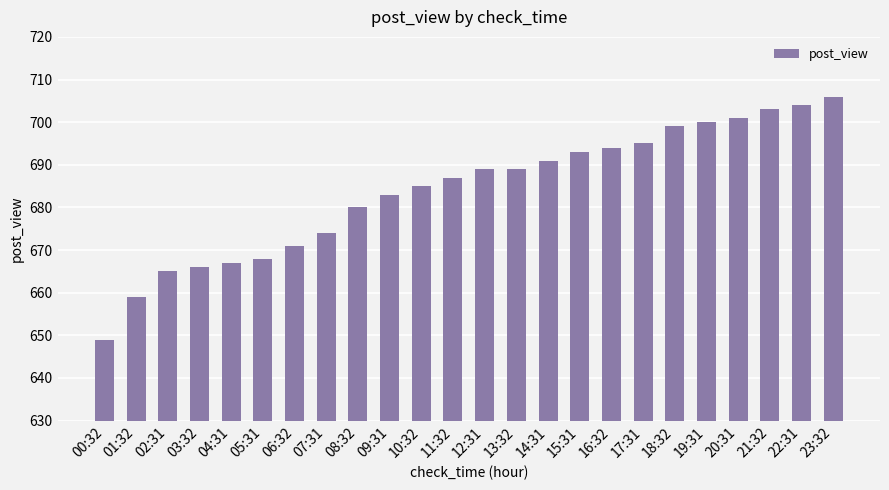

What is the average value?

684